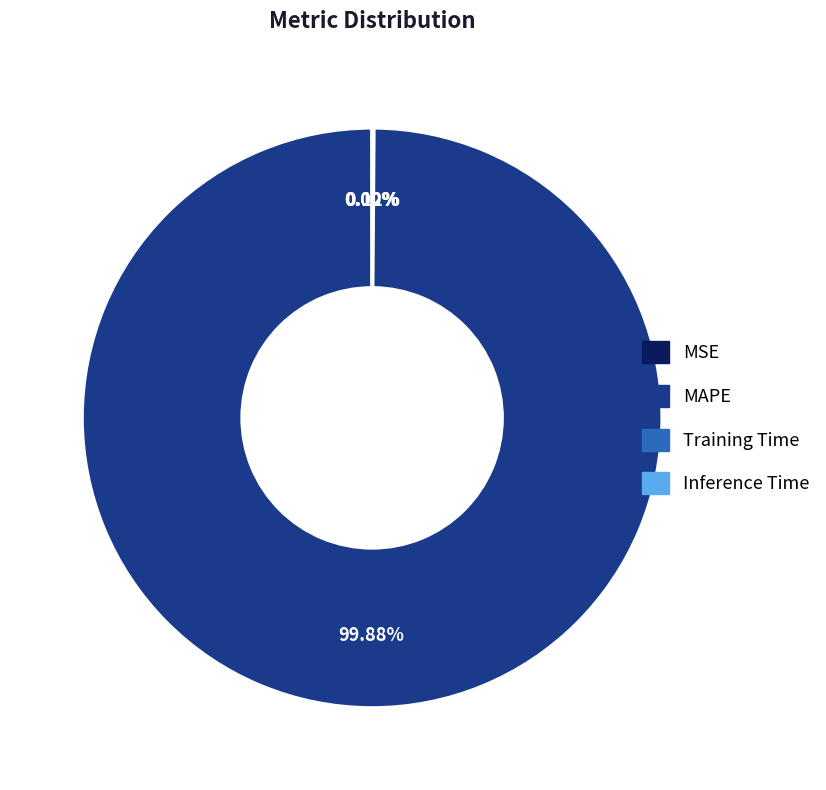

Does any single category account for the majority?

Yes